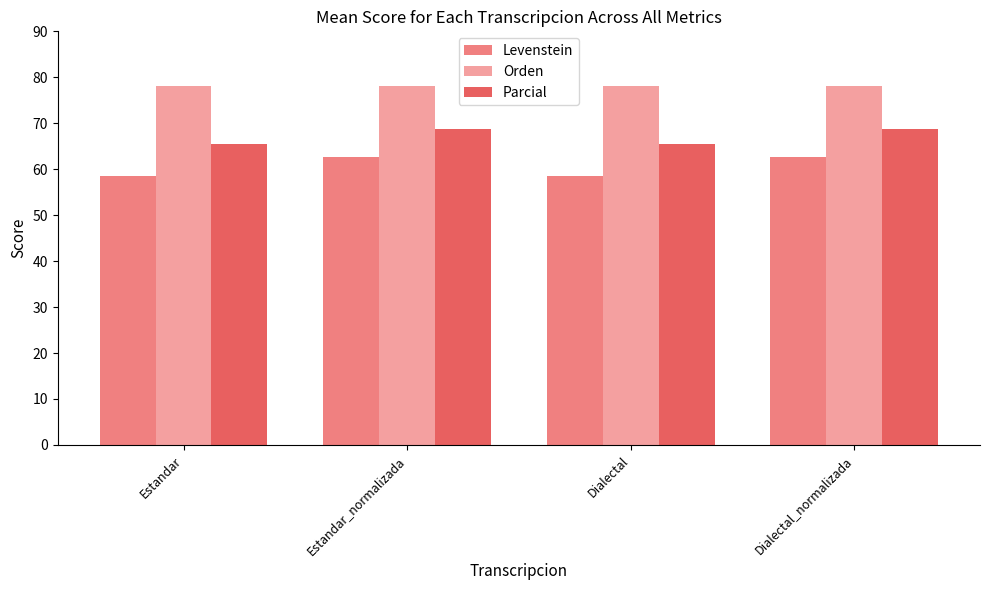

Reading left to right, list all the values displayed in this chart.

Levenstein: Estandar=58.5	Estandar_normalizada=62.6	Dialectal=58.5	Dialectal_normalizada=62.6
Orden: Estandar=78.2	Estandar_normalizada=78.2	Dialectal=78.2	Dialectal_normalizada=78.2
Parcial: Estandar=65.4	Estandar_normalizada=68.8	Dialectal=65.4	Dialectal_normalizada=68.8